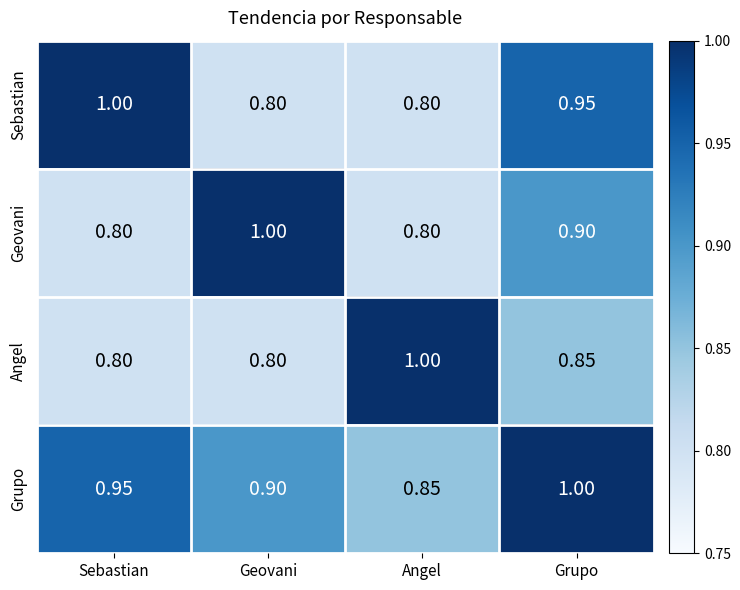

Rank the series by their average value, from lowest to highest.

Angel, Geovani, Sebastian, Grupo